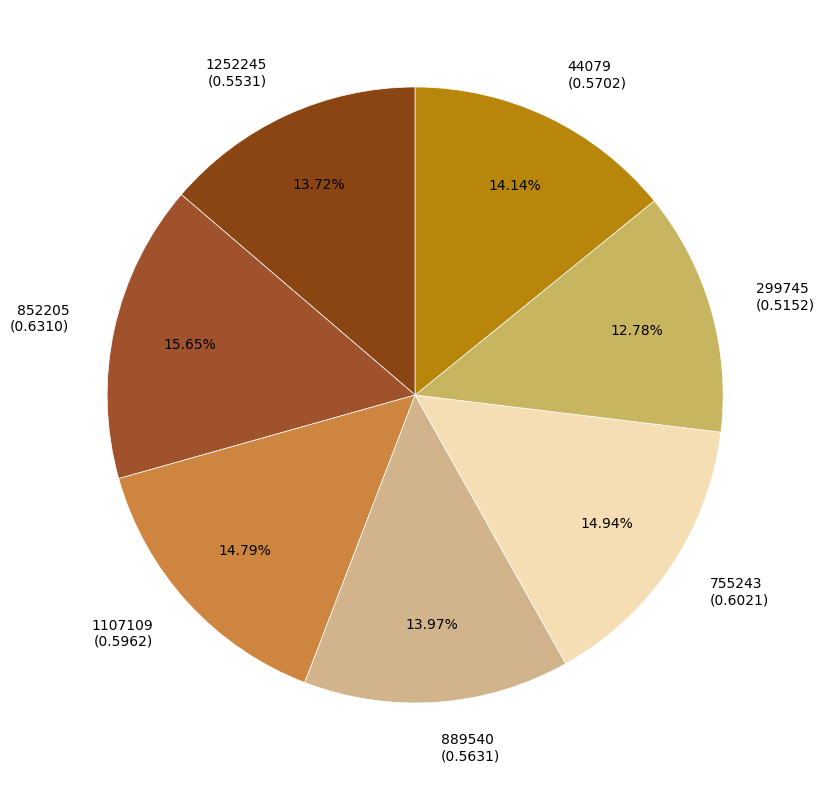

Do 755243 (0.6021) and 1107109 (0.5962) together represent more than half of the pie?

No